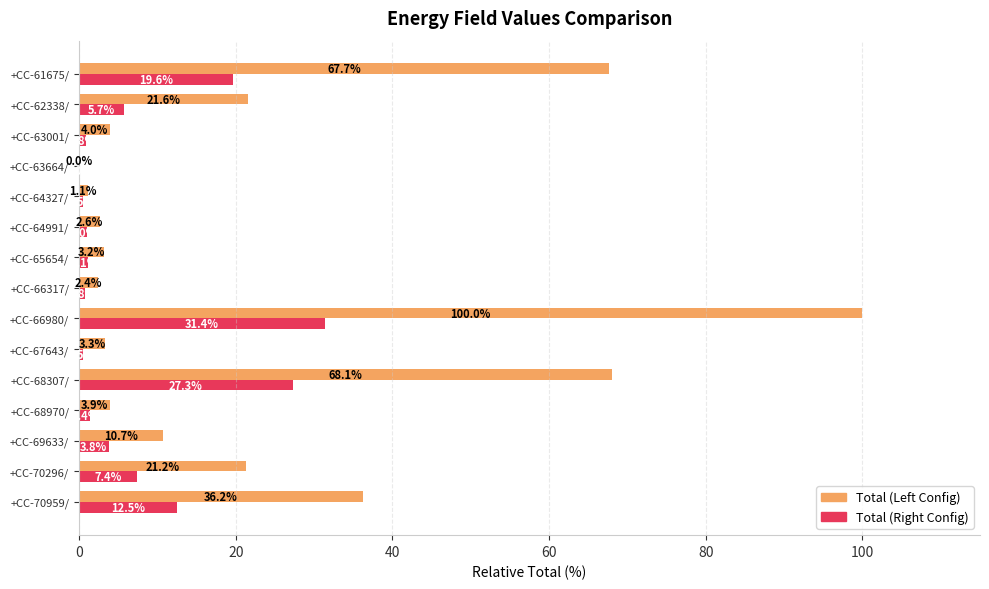

What is the greatest value displayed?

100.0